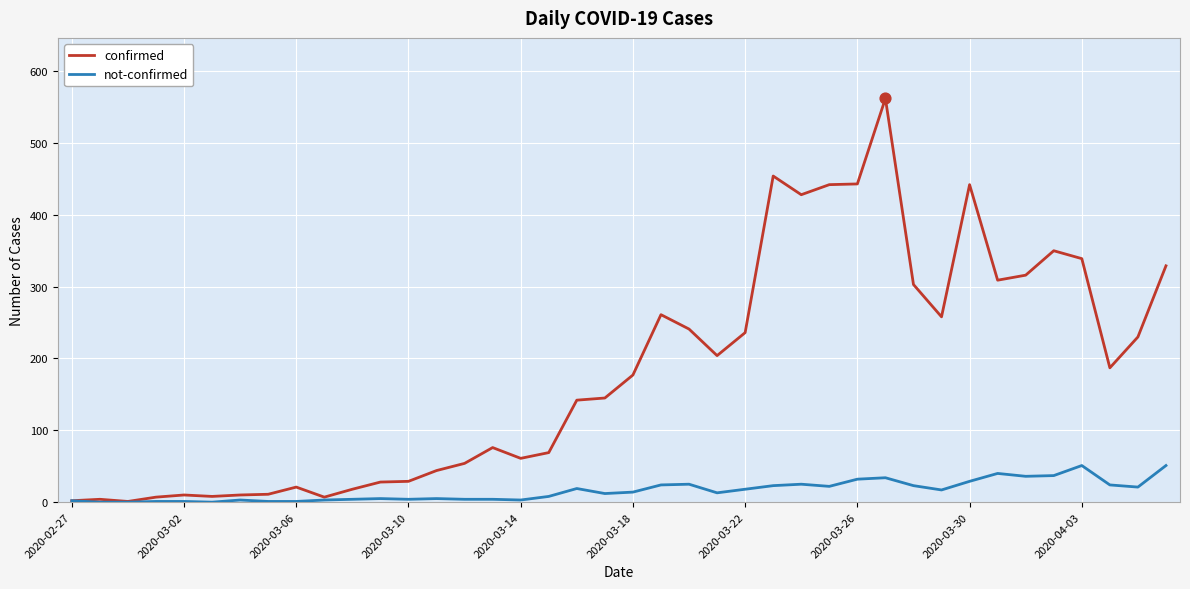

Rank the series by their average value, from lowest to highest.

not-confirmed, confirmed